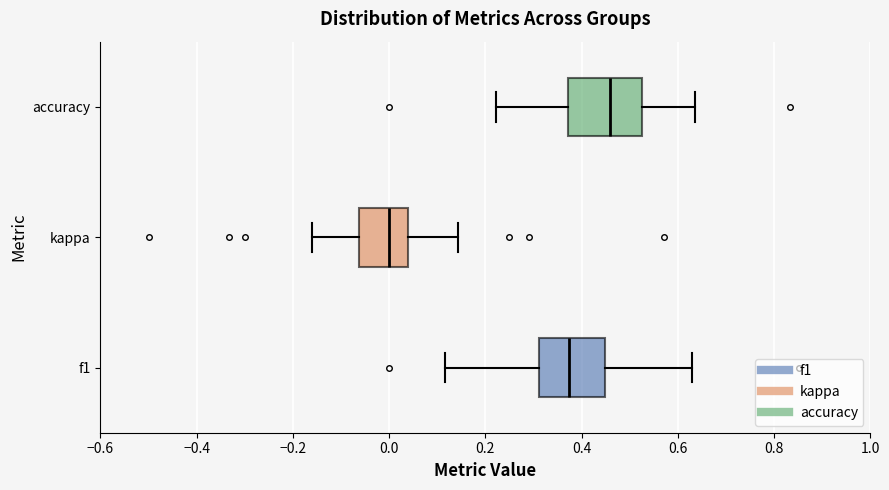

Reading bottom to top, transcribe this box plot: for each box, give where its median line is, the range the box spans, and where its two whiskers end, as read against the x-axis. The values are not printed on the chart, so give them approximately, as read against the axis.

f1: median 0.38, box 0.32 to 0.44, whiskers 0.12 to 0.64
kappa: median 0.00, box -0.06 to 0.04, whiskers -0.16 to 0.14
accuracy: median 0.46, box 0.38 to 0.52, whiskers 0.22 to 0.64